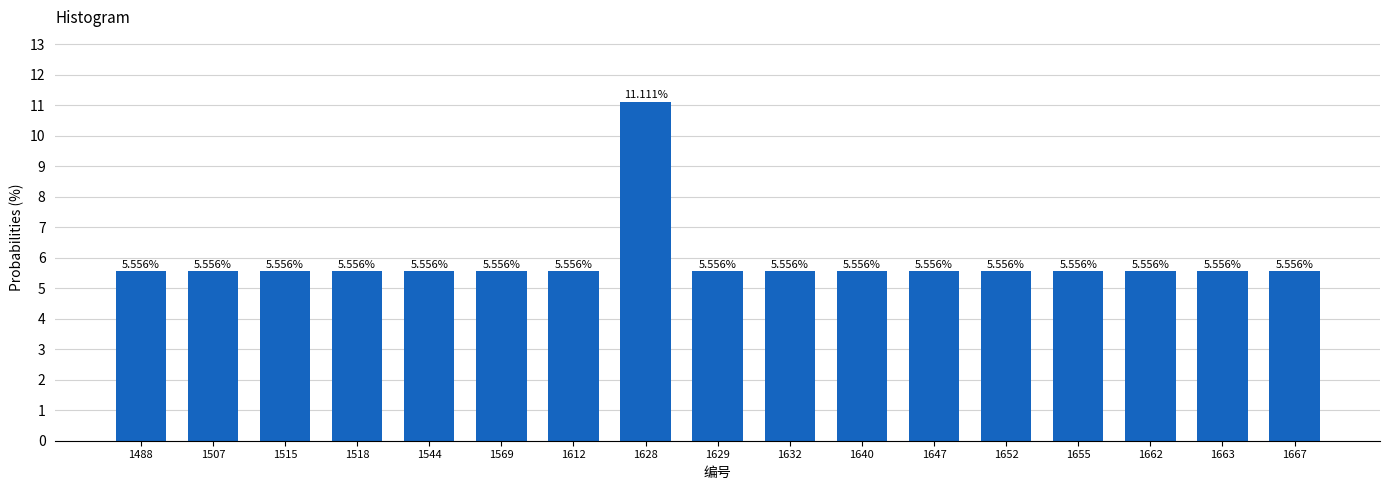

Does the chart contain any negative values?

No